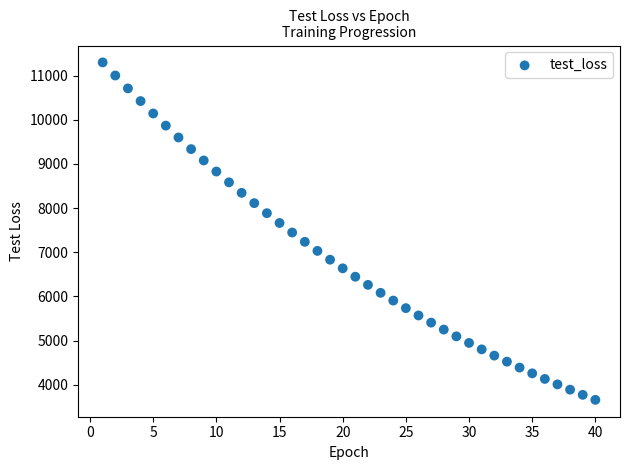

What is the range of Y values (max minus min)?

7640.9